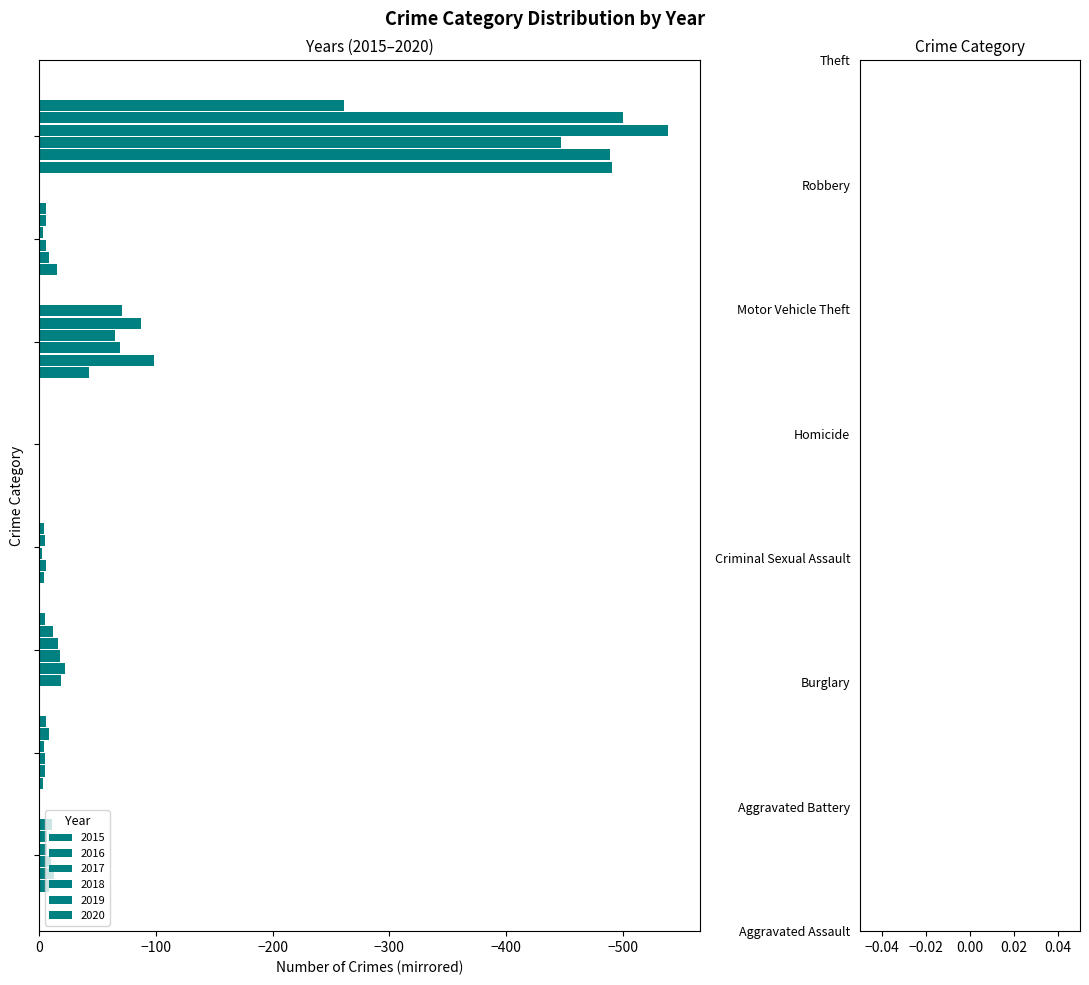

Which category has the lowest value in the 2017 series?

Theft